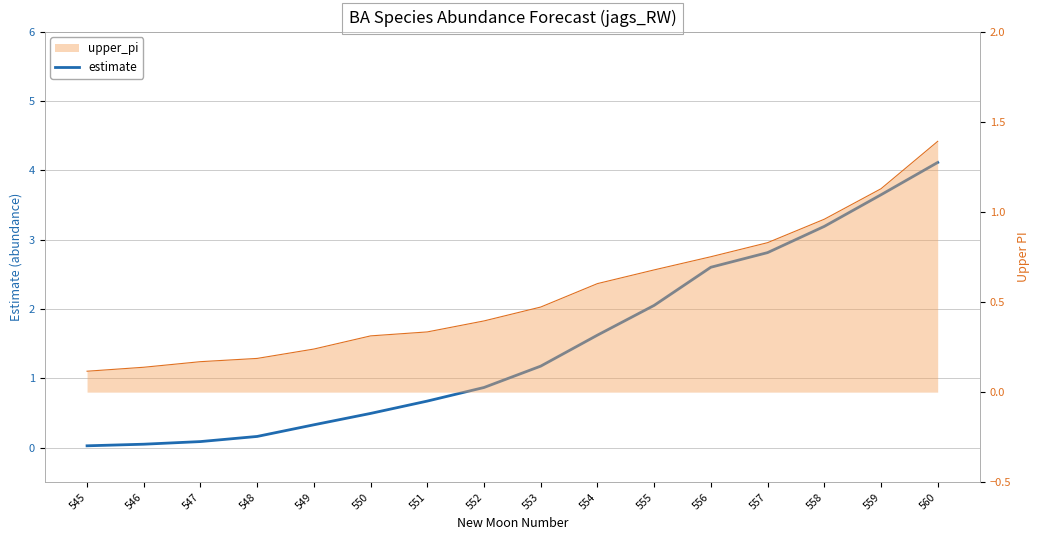

Is it true that the value at 545 is 0.0?

False